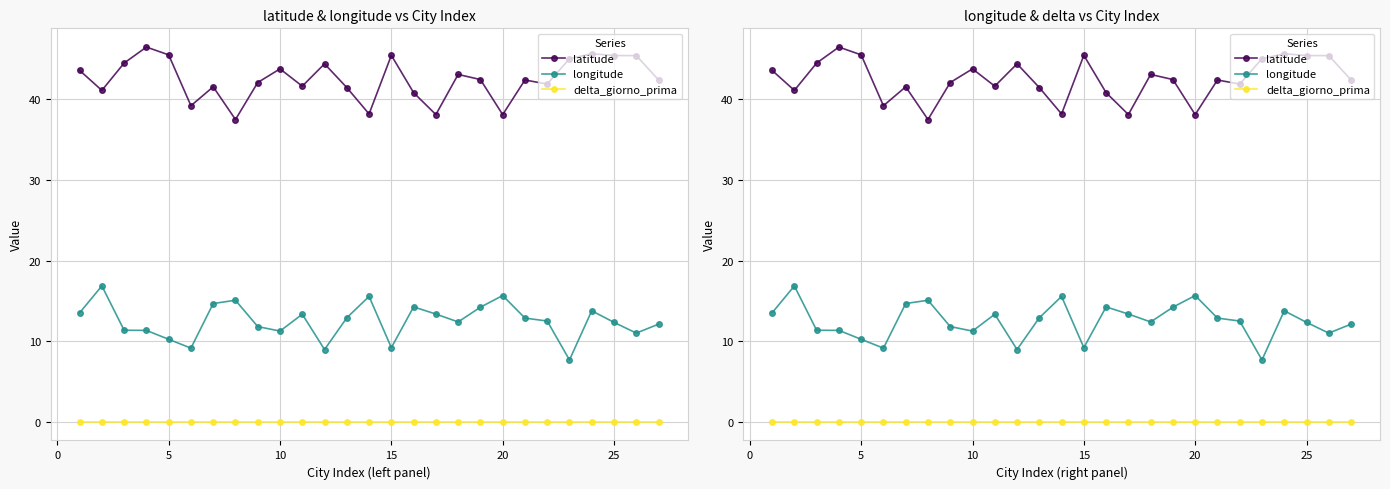

What is the sum of all latitude values?

1147.5